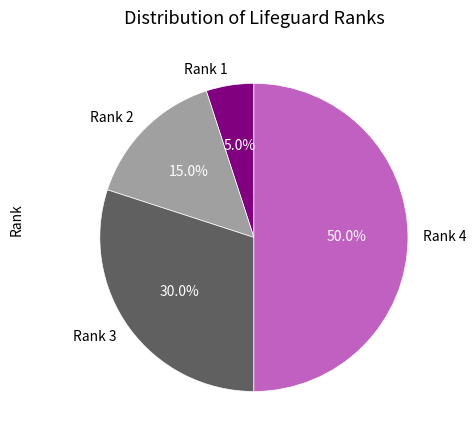

What percentage is NOT represented by Rank 1?

95.0%